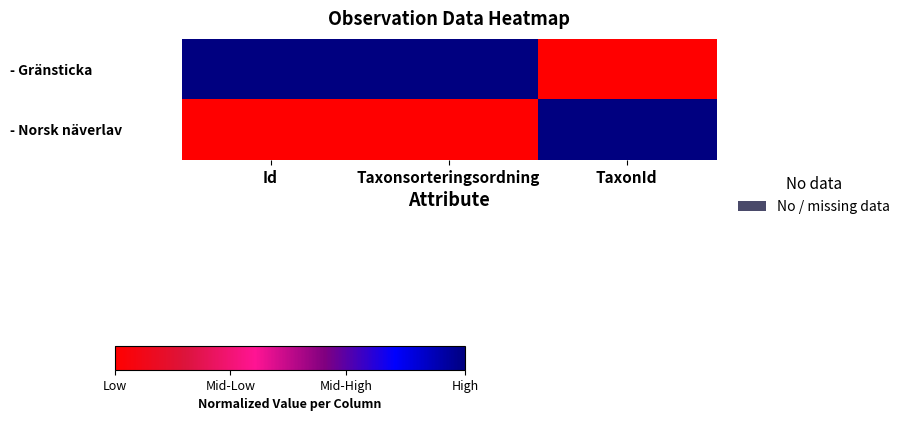

Between Id and Taxonsorteringsordning, which is larger?

Id